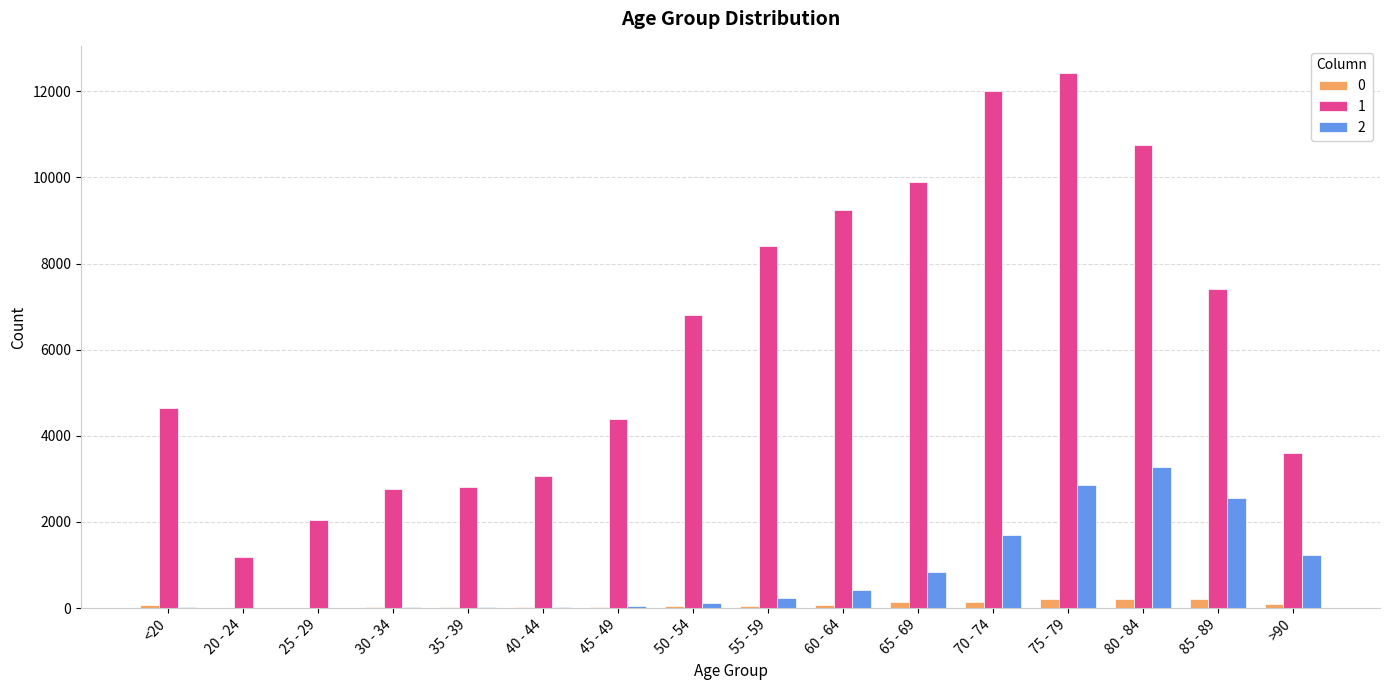

At which category is the sum across all series the highest?

75 - 79